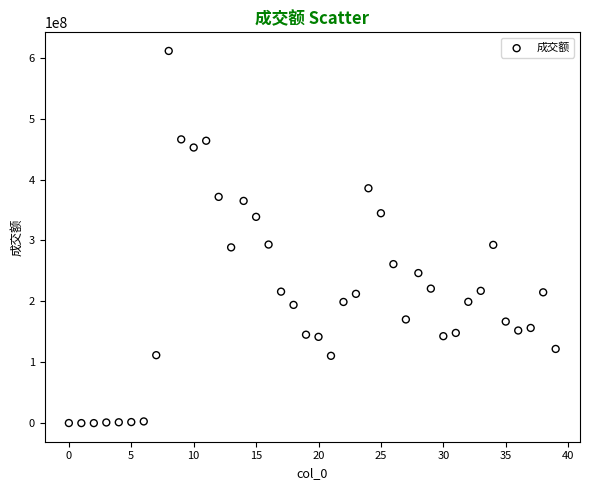

What is the range of Y values (max minus min)?

611256464